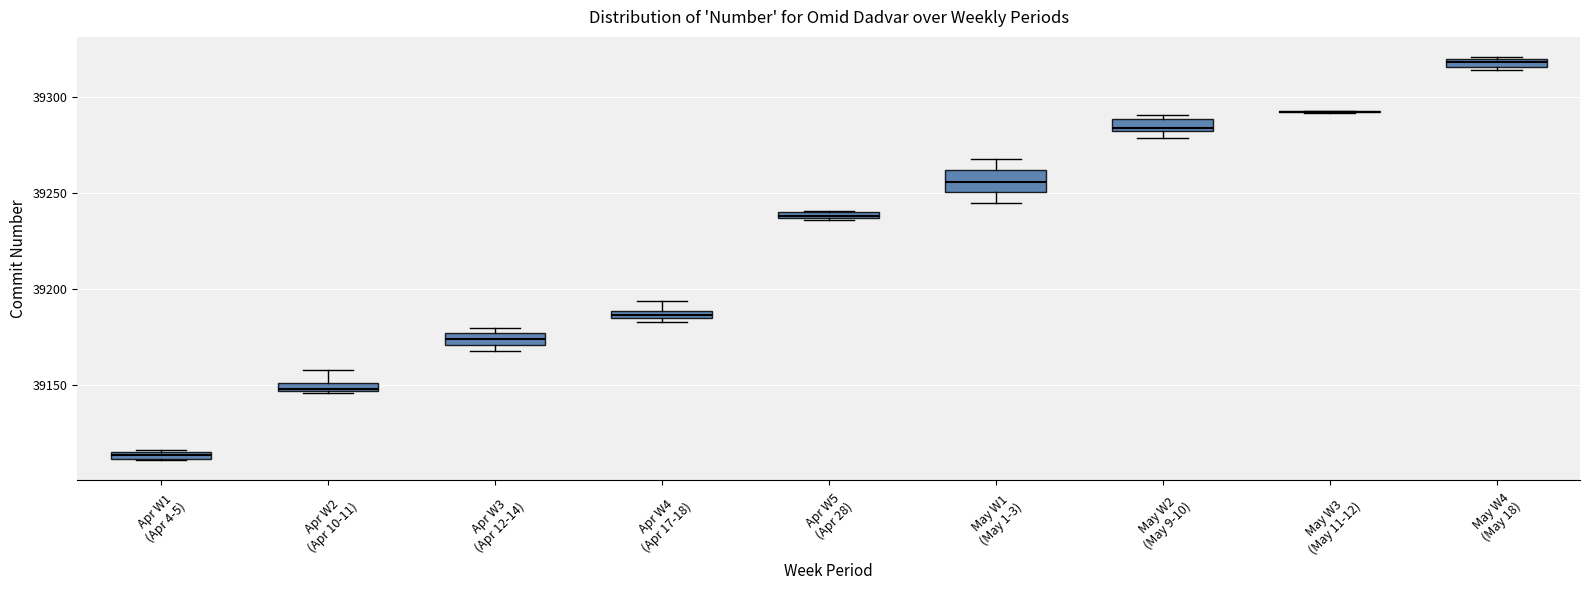

Where does the median line of the box for May W1 (May 1-3) sit on the y-axis? The values are not printed on the chart, so give them approximately, as read against the axis.

39255